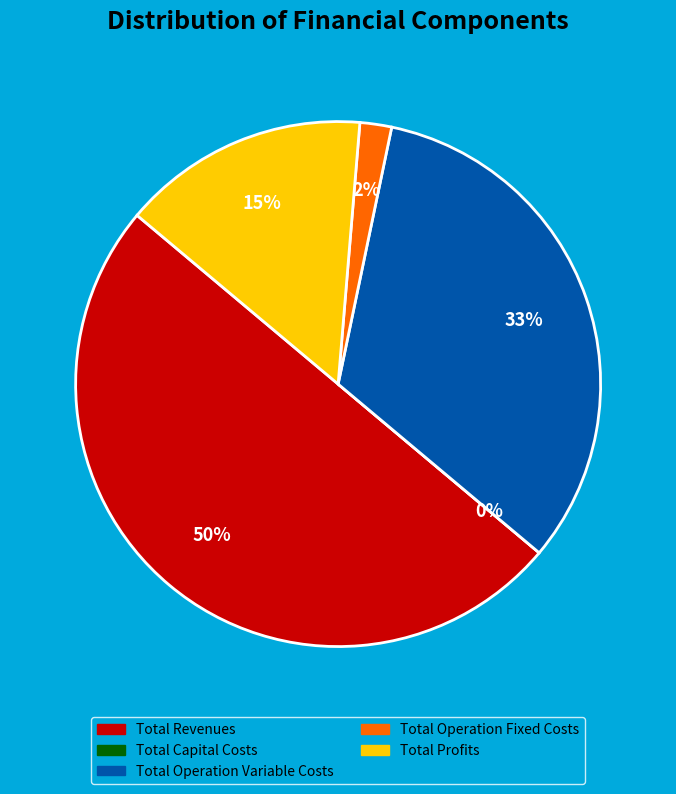

Is there any slice that represents more than half of the pie?

No